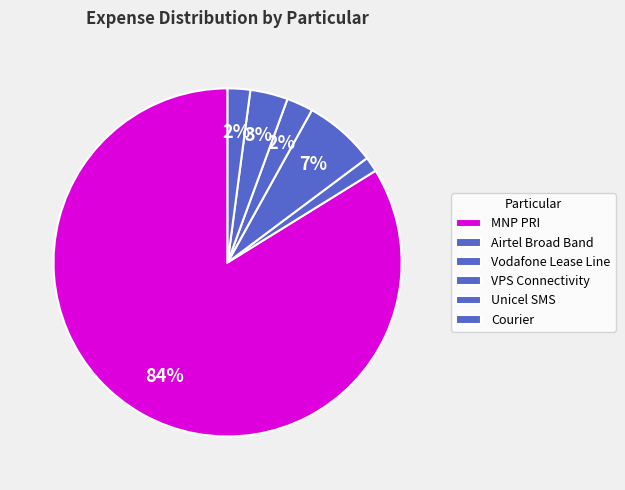

The VPS Connectivity slice represents 2% of the pie. True or false?

True